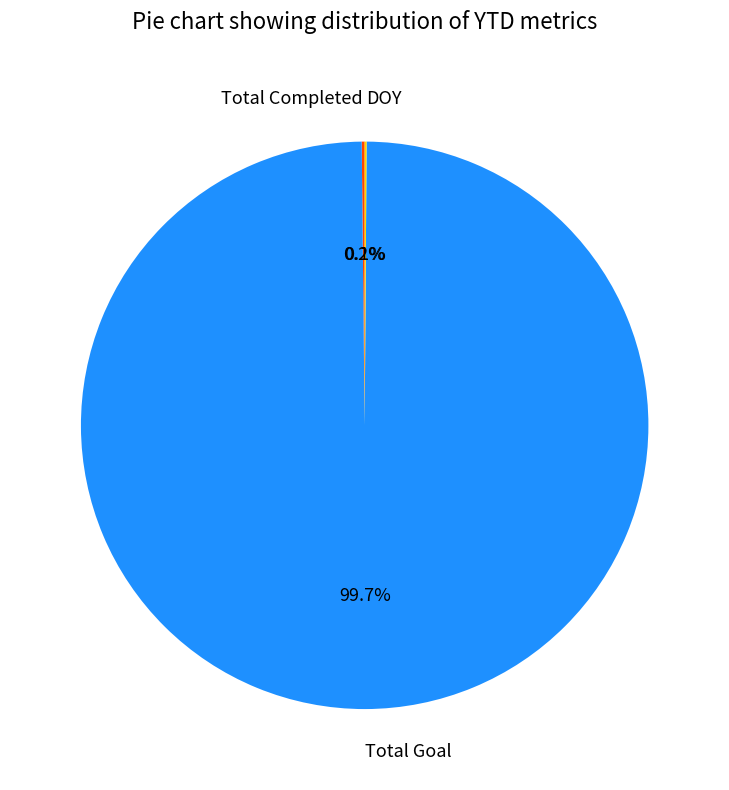

To the nearest percent, what is the difference between the largest and smallest slice percentages?

100%